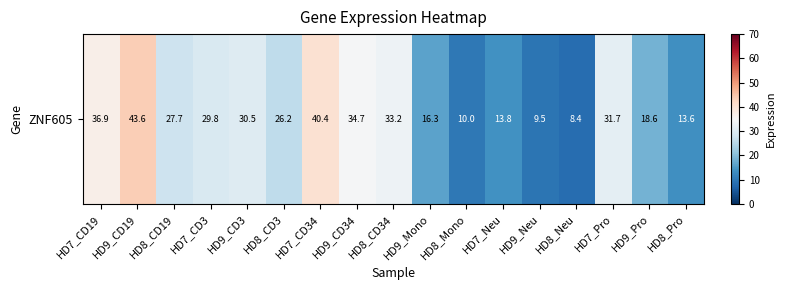

What is the difference between the second highest and minimum values?

32.0